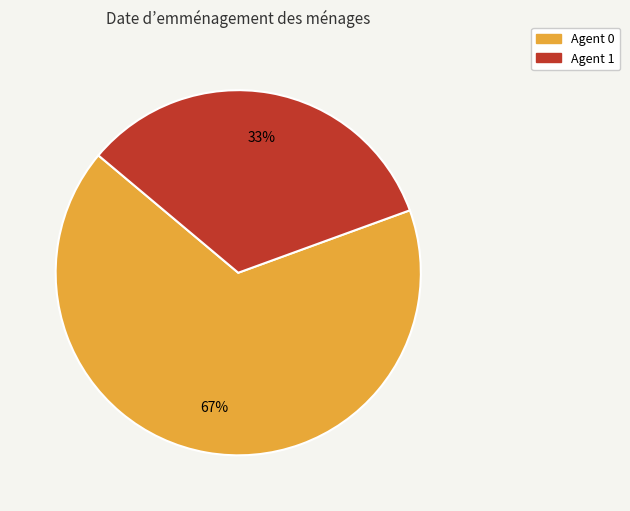

How many segments does this pie chart have?

2